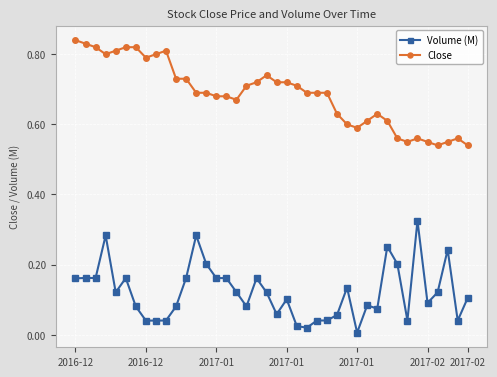

What is the sum of all Volume (M) values?

4.8